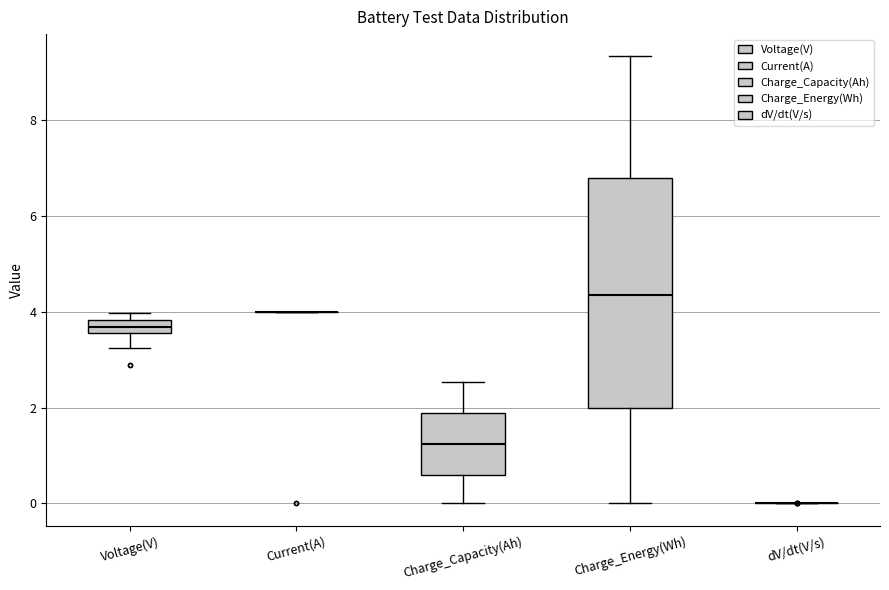

Comparing the boxes themselves (not the whiskers), which one is the tallest?

Charge_Energy(Wh)